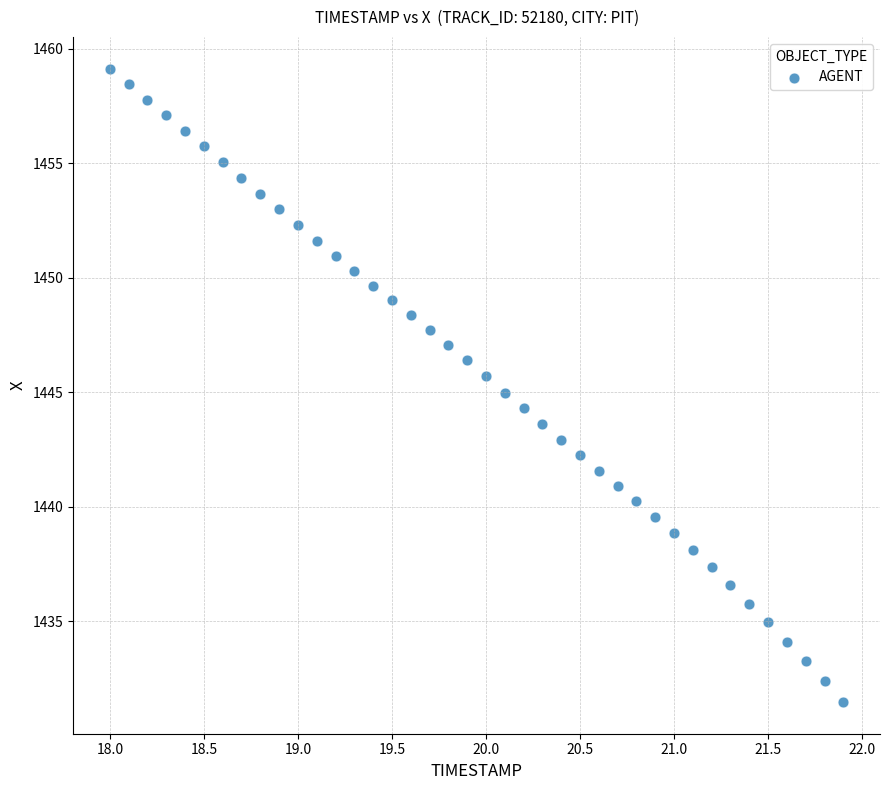

What is the range of X values (max minus min)?

3.9